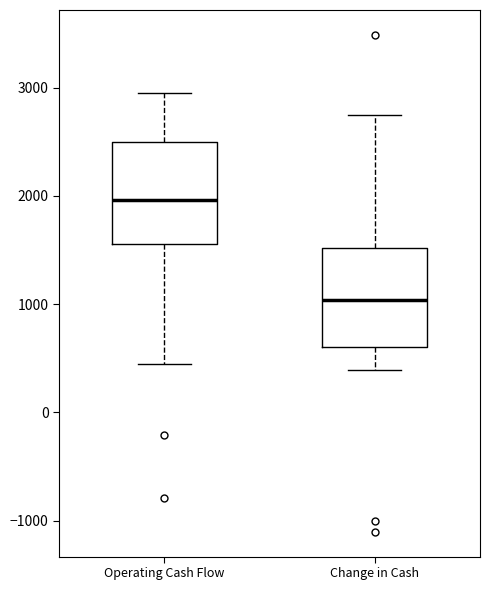

Which box has the highest median line?

Operating Cash Flow